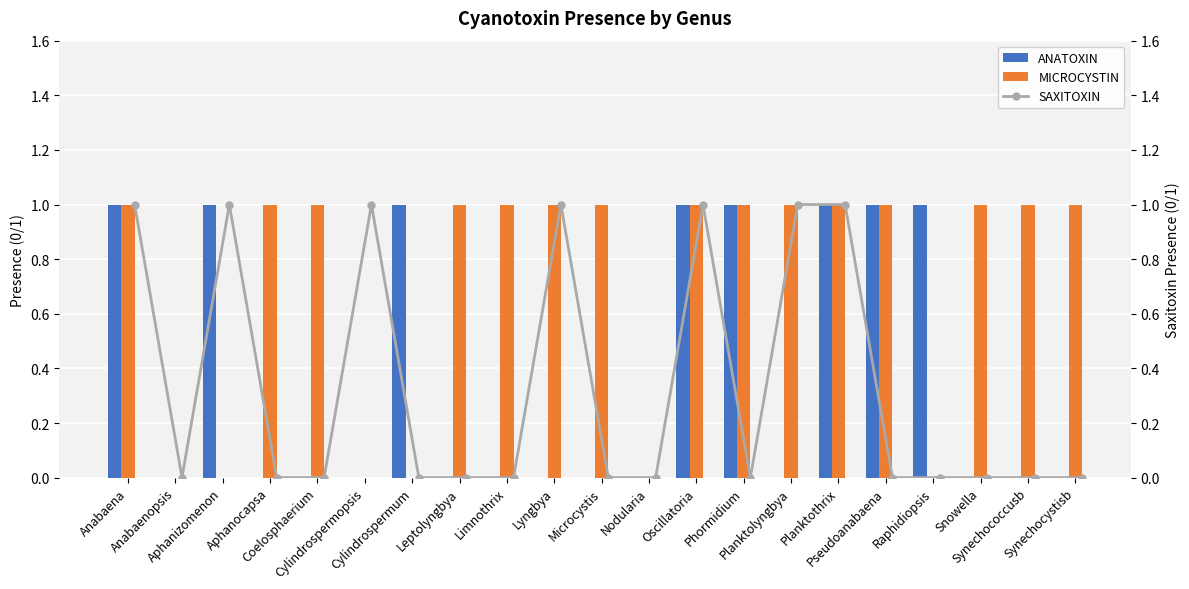

What are all the series names shown in the legend?

ANATOXIN, MICROCYSTIN, SAXITOXIN